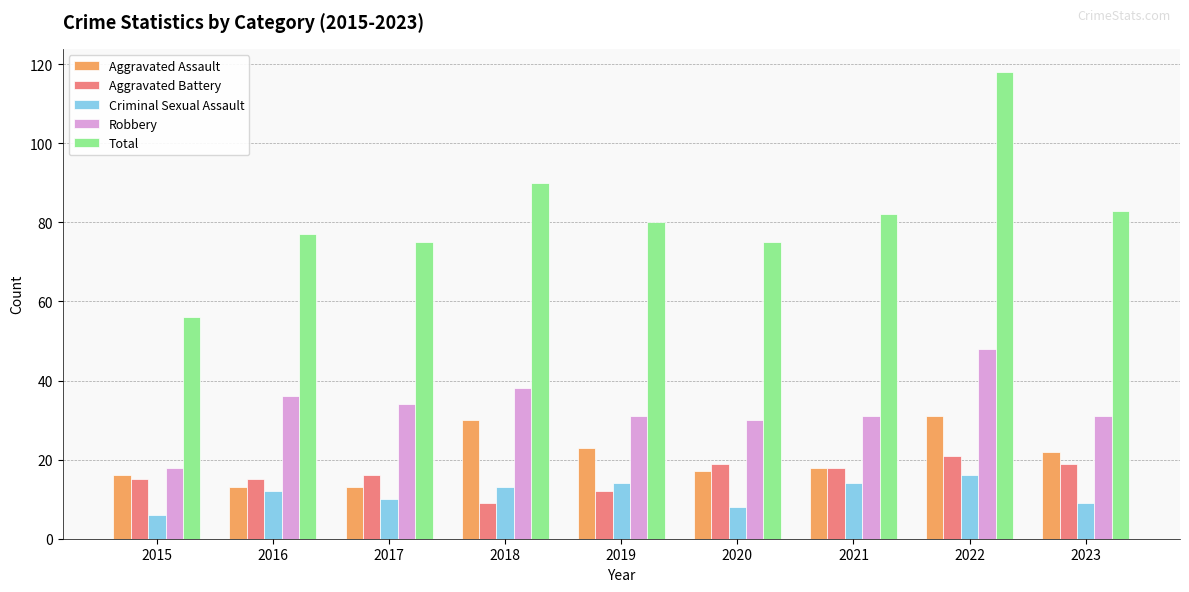

Is the value of Aggravated Assault at 2020 greater than the value of Robbery at 2018?

No